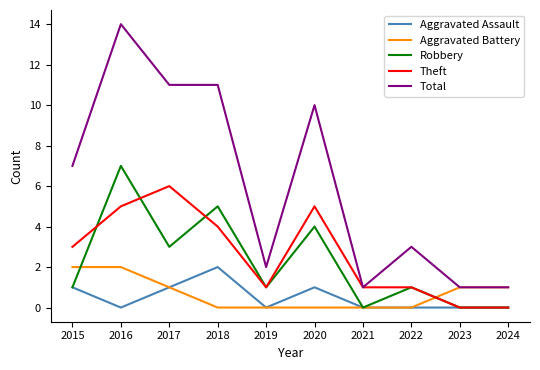

Which series has the largest total across all categories?

Total